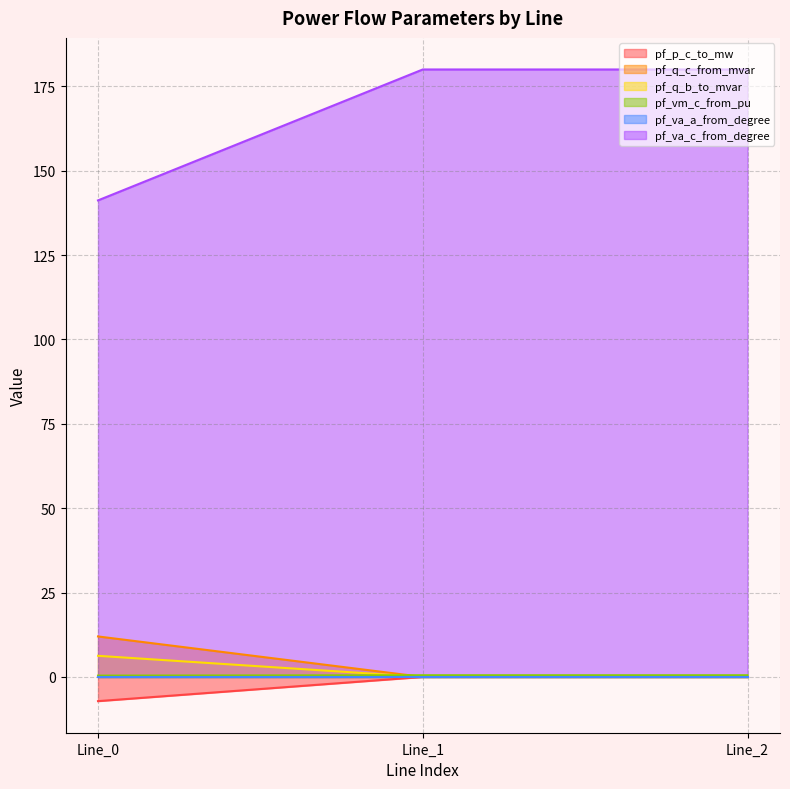

Is it true that pf_q_b_to_mvar equals 6.3 at Line_0?

True